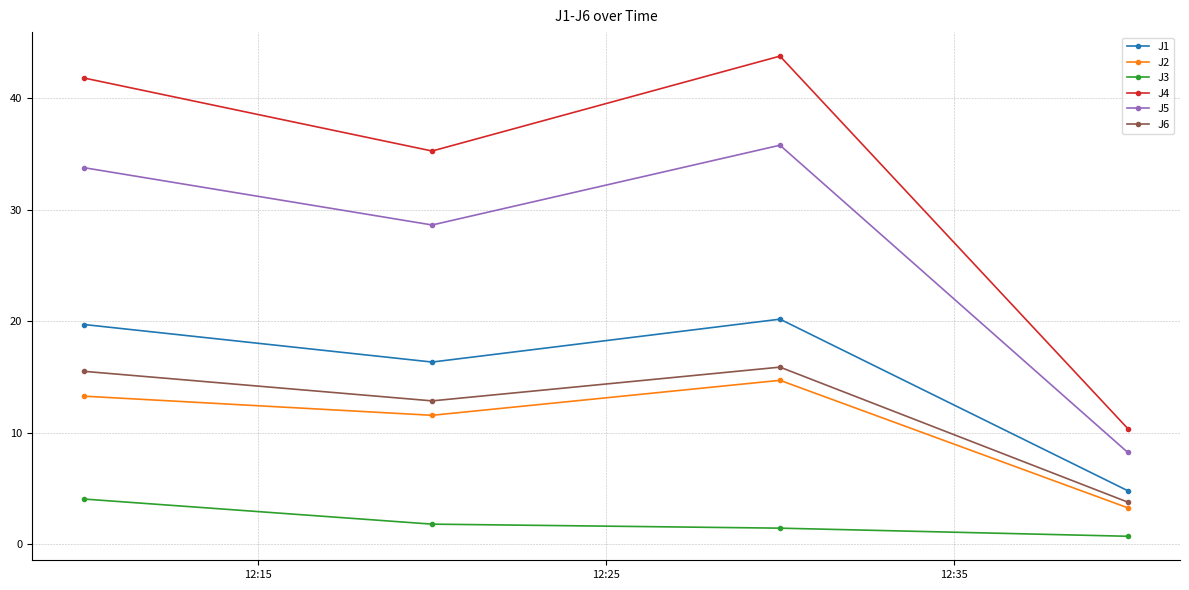

What is the maximum value shown in the chart?

43.8